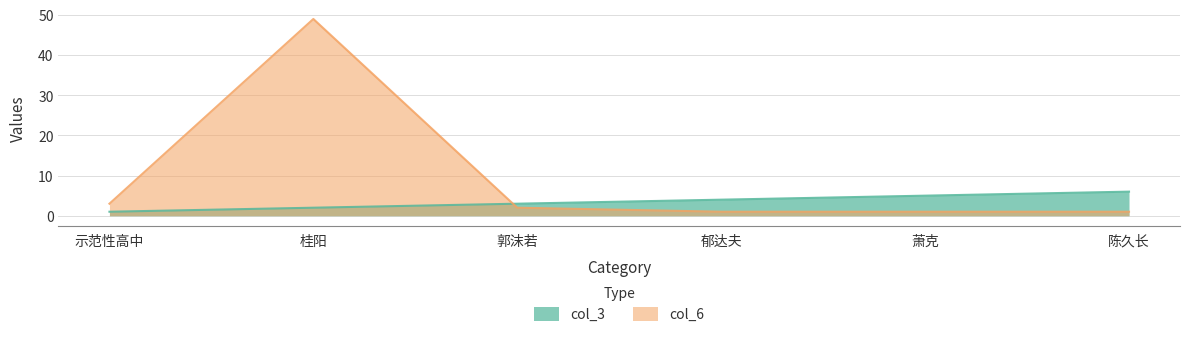

The col_3 series shows 1 at 桂阳. True or false?

False